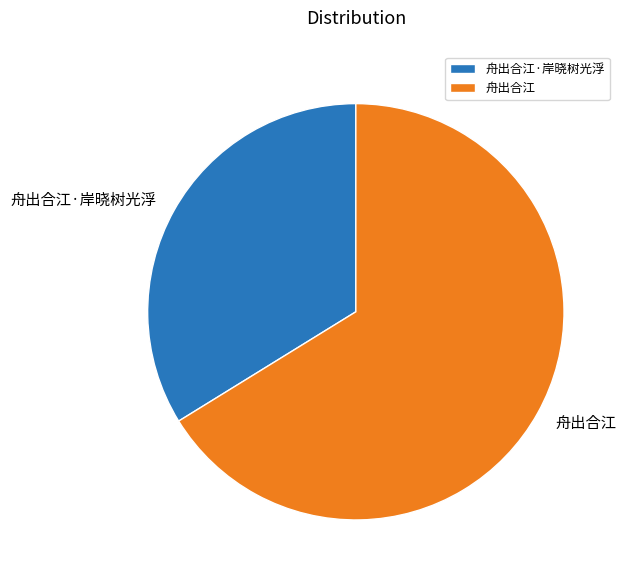

True or false: 舟出合江·岸晓树光浮 accounts for 42% of the total.

False